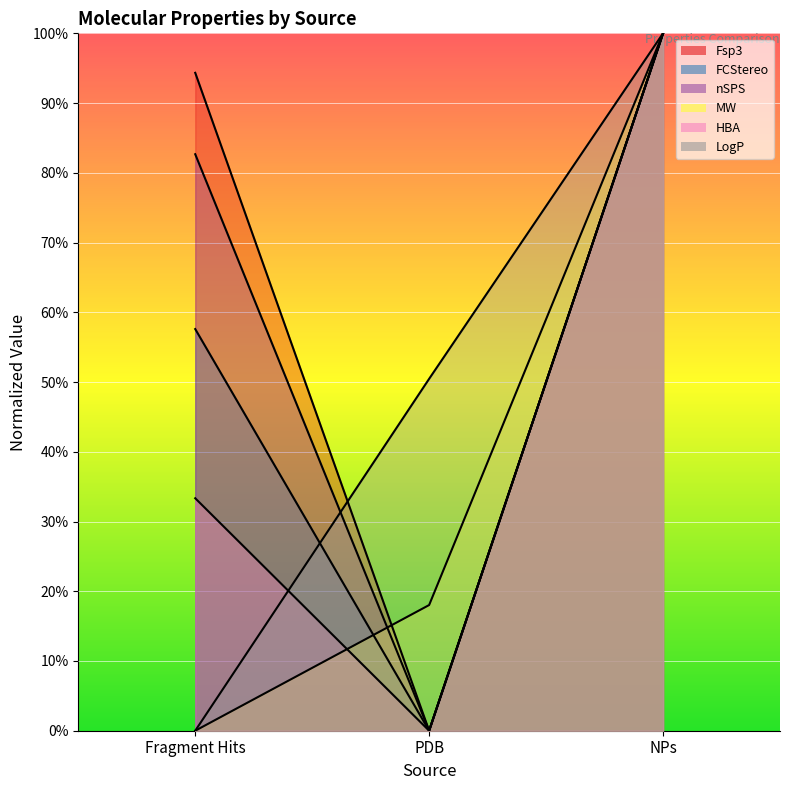

What is the total value across all series at PDB?

0.7